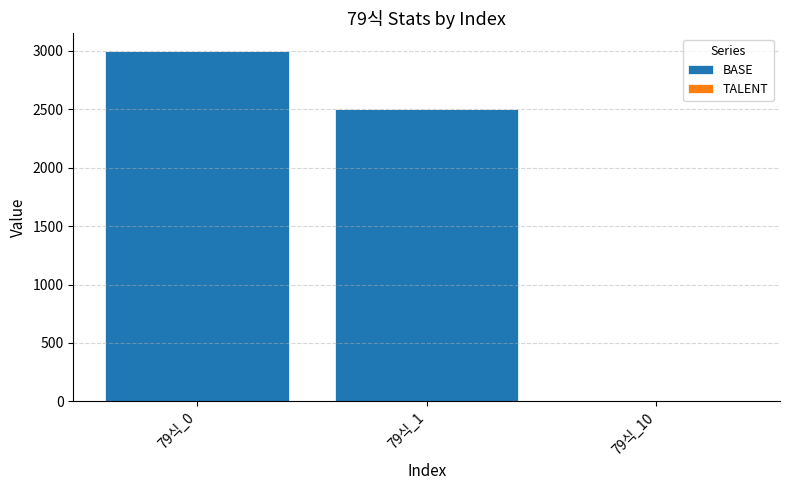

Where is BASE nearest to the value 1500?

79식_1